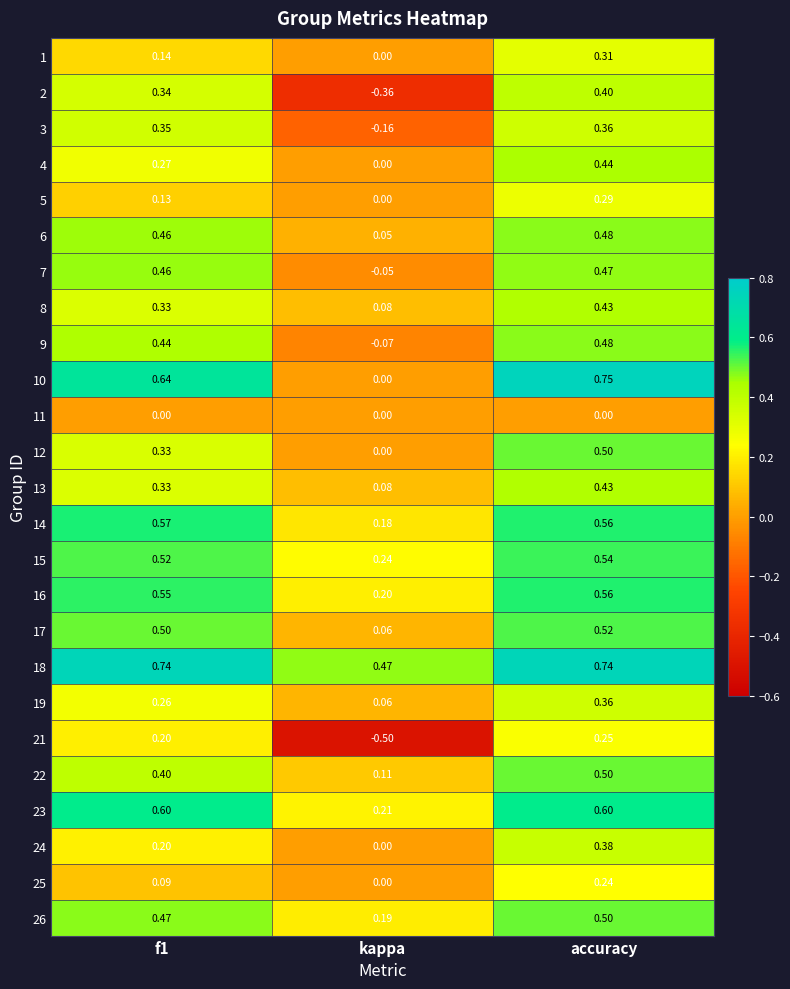

At which label is 9 closest to 0?

kappa